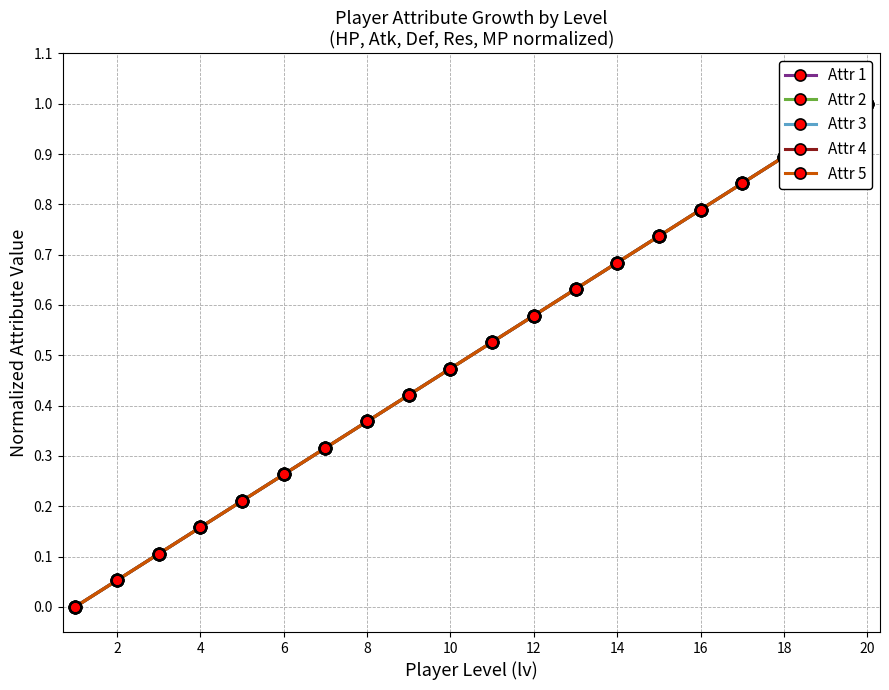

What is the average value of the Attr3 series?

0.5